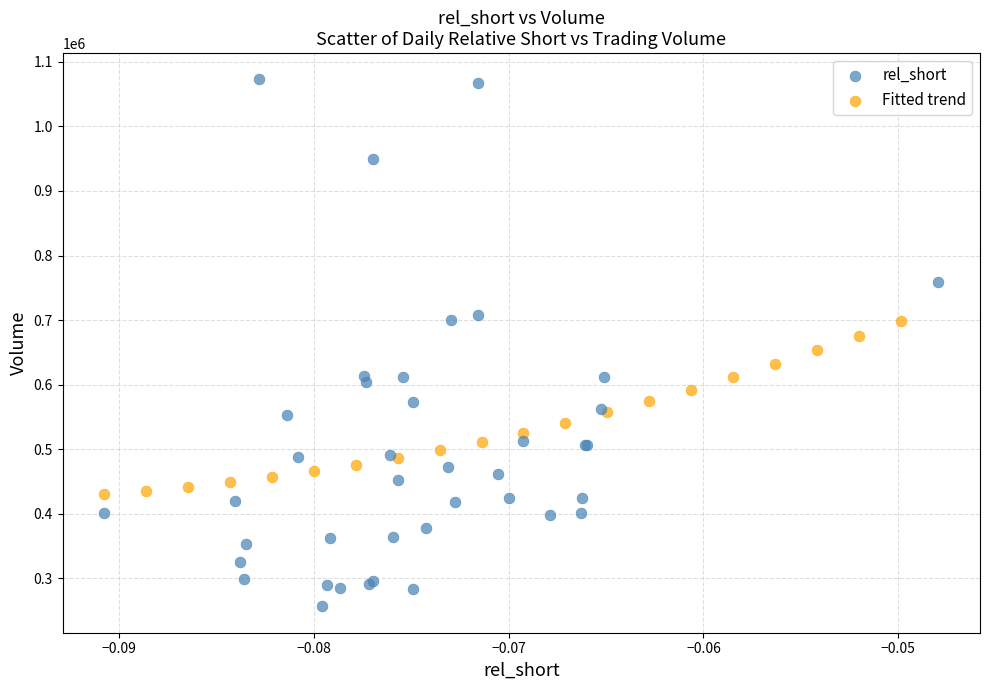

Which series reaches the minimum Y coordinate?

rel_short